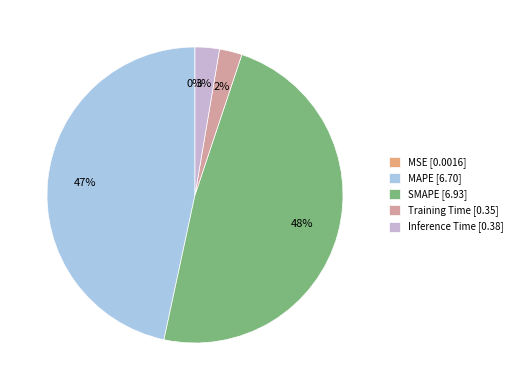

Is there any slice that represents more than half of the pie?

No